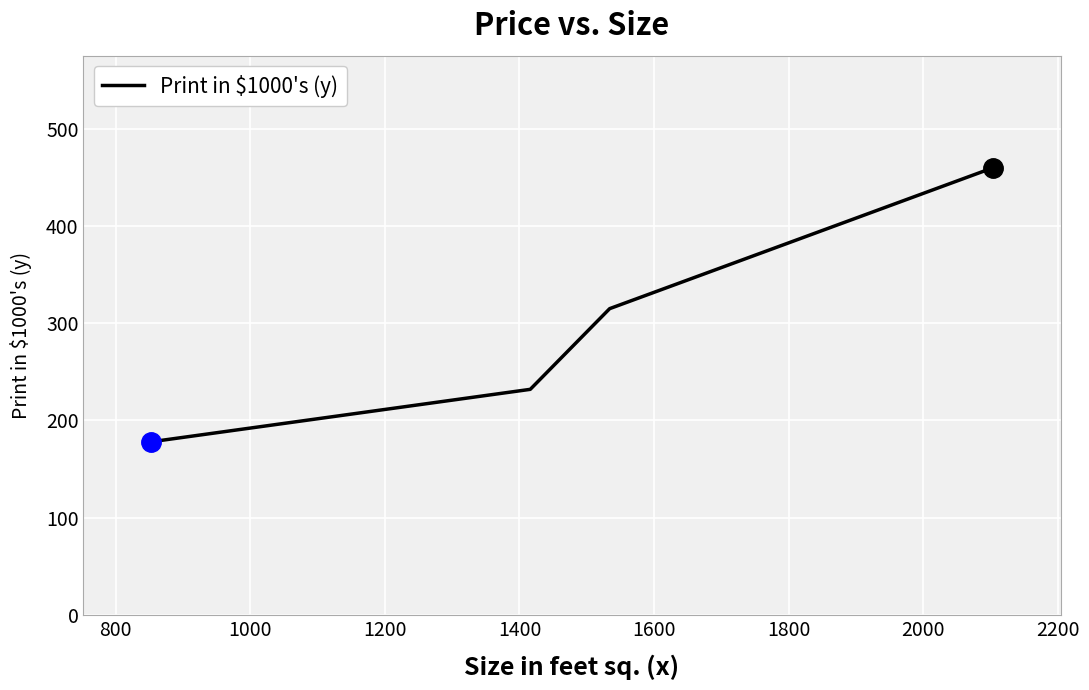

What is the difference between the maximum and second lowest values?

228